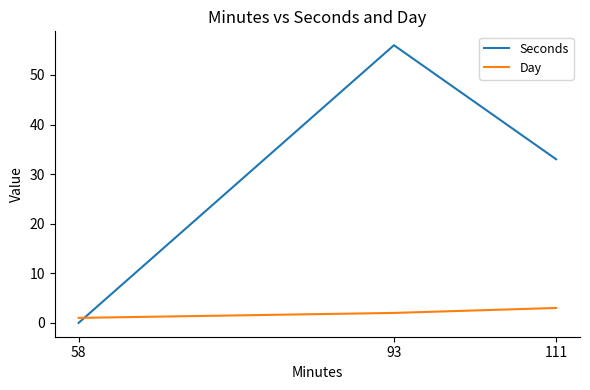

At which label does Seconds first exceed 33?

93